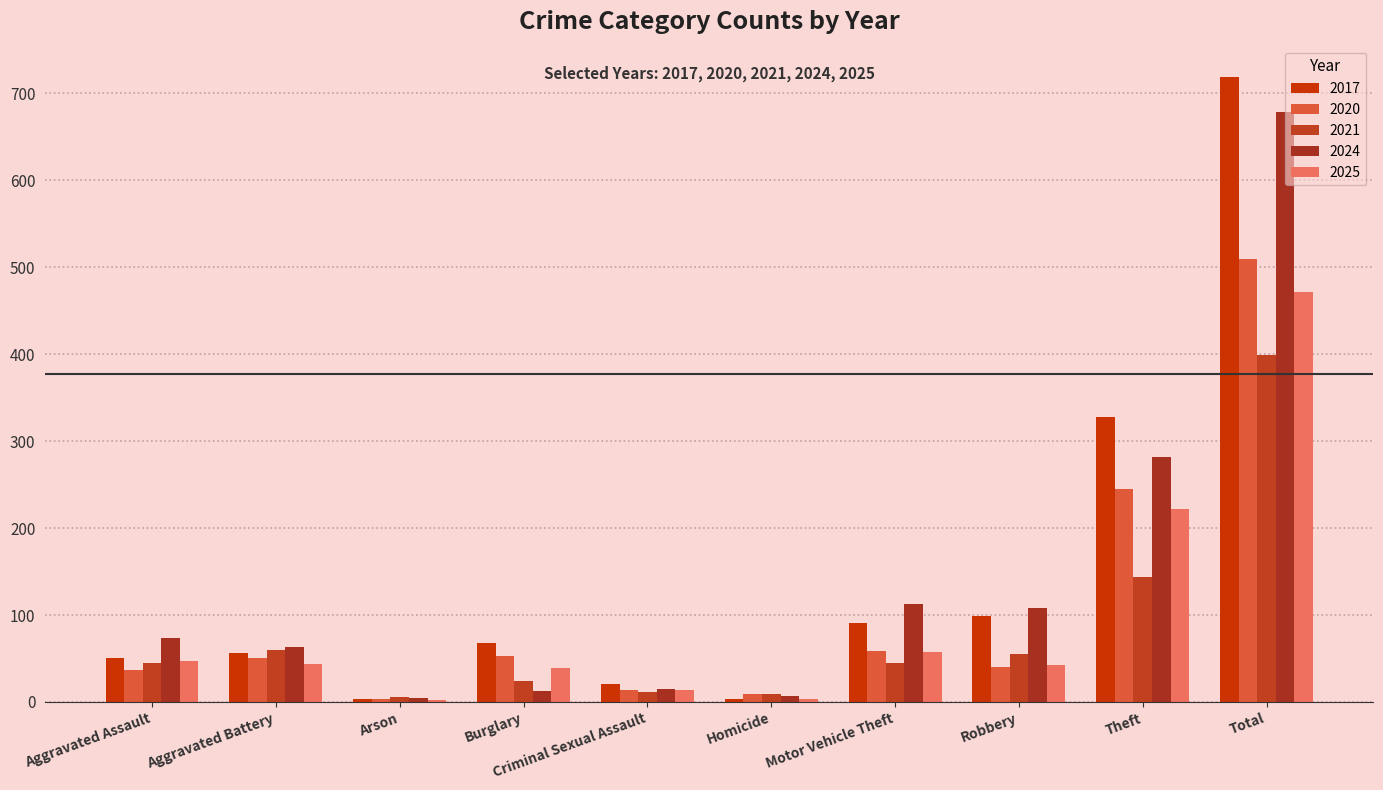

Reading left to right, transcribe all the data shown in this chart.

2017: Aggravated Assault=50	Aggravated Battery=56	Arson=3	Burglary=68	Criminal Sexual Assault=21	Homicide=3	Motor Vehicle Theft=91	Robbery=99	Theft=328	Total=719
2020: Aggravated Assault=37	Aggravated Battery=50	Arson=3	Burglary=53	Criminal Sexual Assault=14	Homicide=9	Motor Vehicle Theft=59	Robbery=40	Theft=245	Total=510
2021: Aggravated Assault=45	Aggravated Battery=60	Arson=6	Burglary=24	Criminal Sexual Assault=11	Homicide=9	Motor Vehicle Theft=45	Robbery=55	Theft=144	Total=399
2024: Aggravated Assault=74	Aggravated Battery=63	Arson=4	Burglary=13	Criminal Sexual Assault=15	Homicide=7	Motor Vehicle Theft=113	Robbery=108	Theft=282	Total=679
2025: Aggravated Assault=47	Aggravated Battery=44	Arson=2	Burglary=39	Criminal Sexual Assault=14	Homicide=3	Motor Vehicle Theft=58	Robbery=43	Theft=222	Total=472